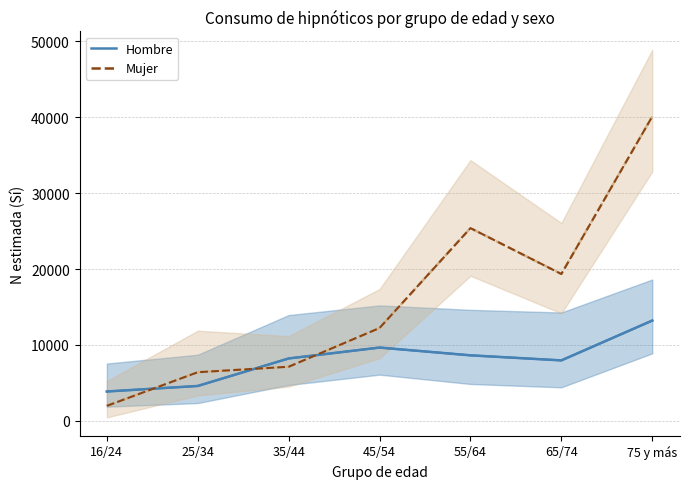

What is the value of the Hombre N estimada (Sí) point at the 1st from the left?

3864